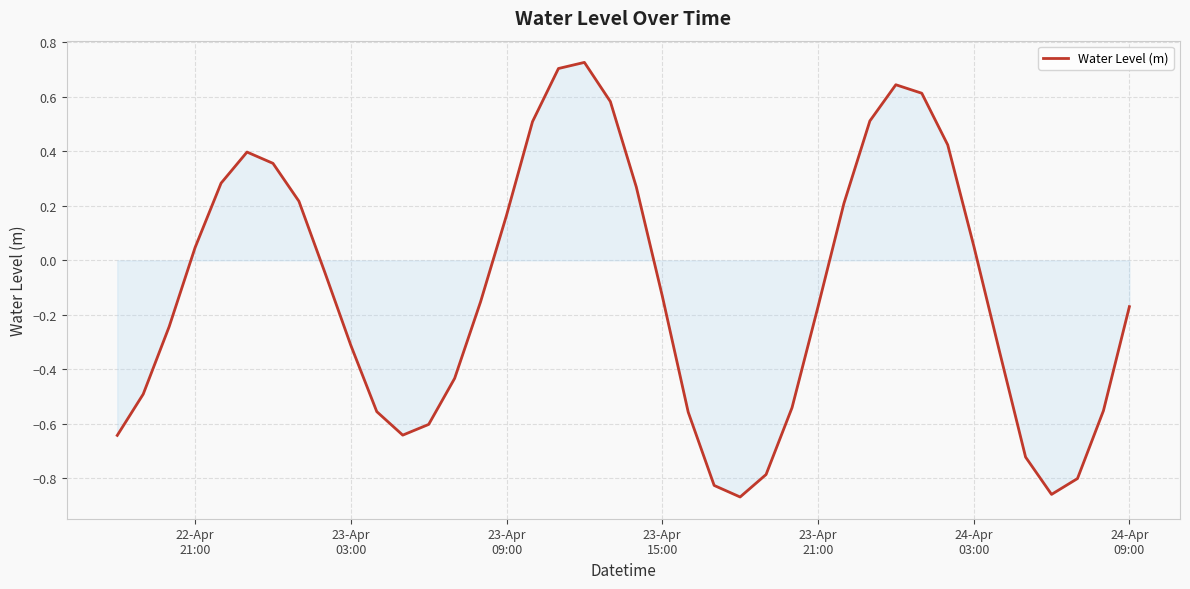

How many lines are shown in the chart?

1